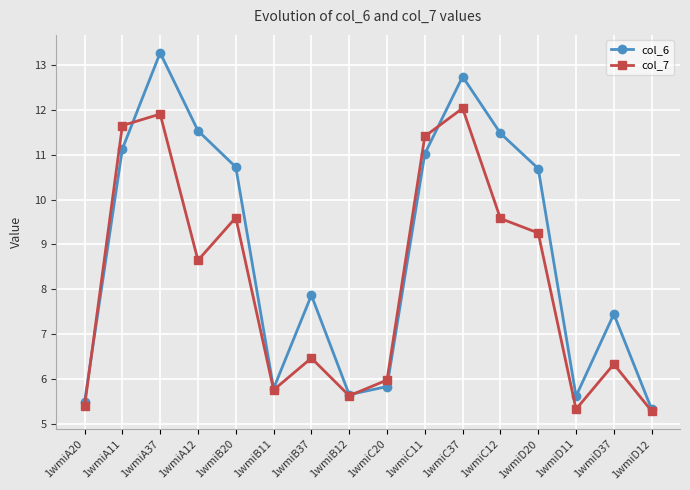

At which label does col_6 first exceed 10?

1wmiA11